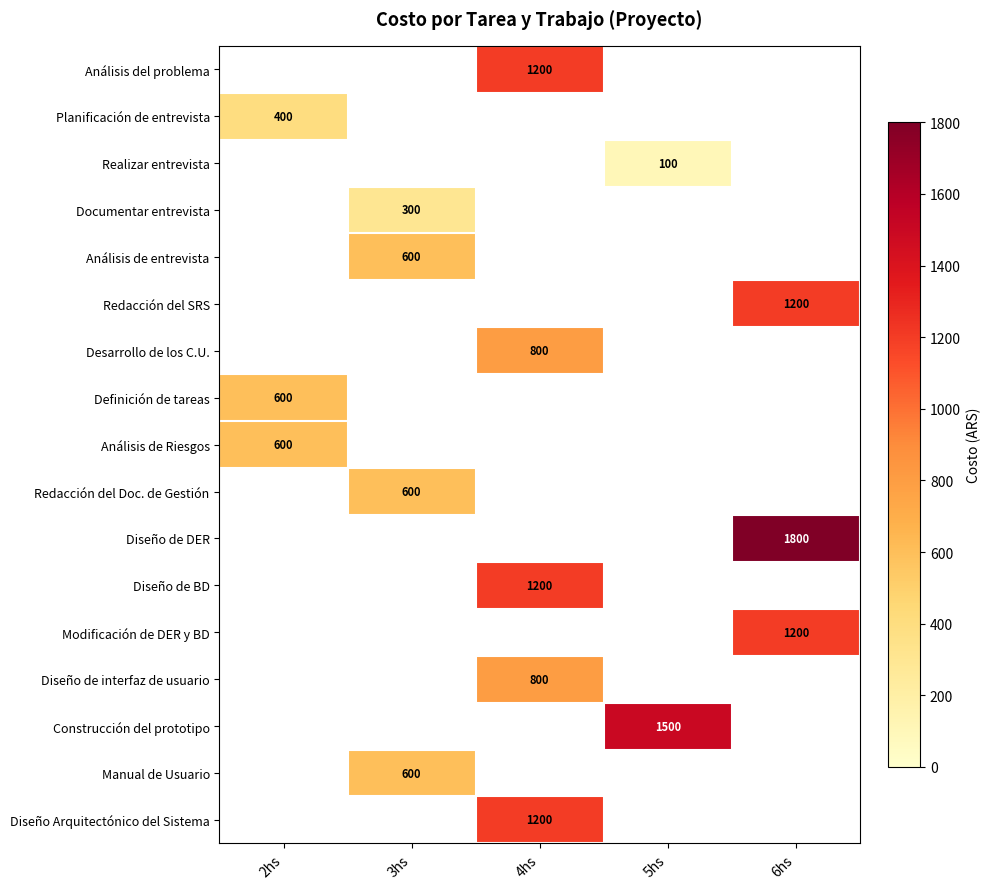

At which label does Realizar entrevista reach its peak?

2hs